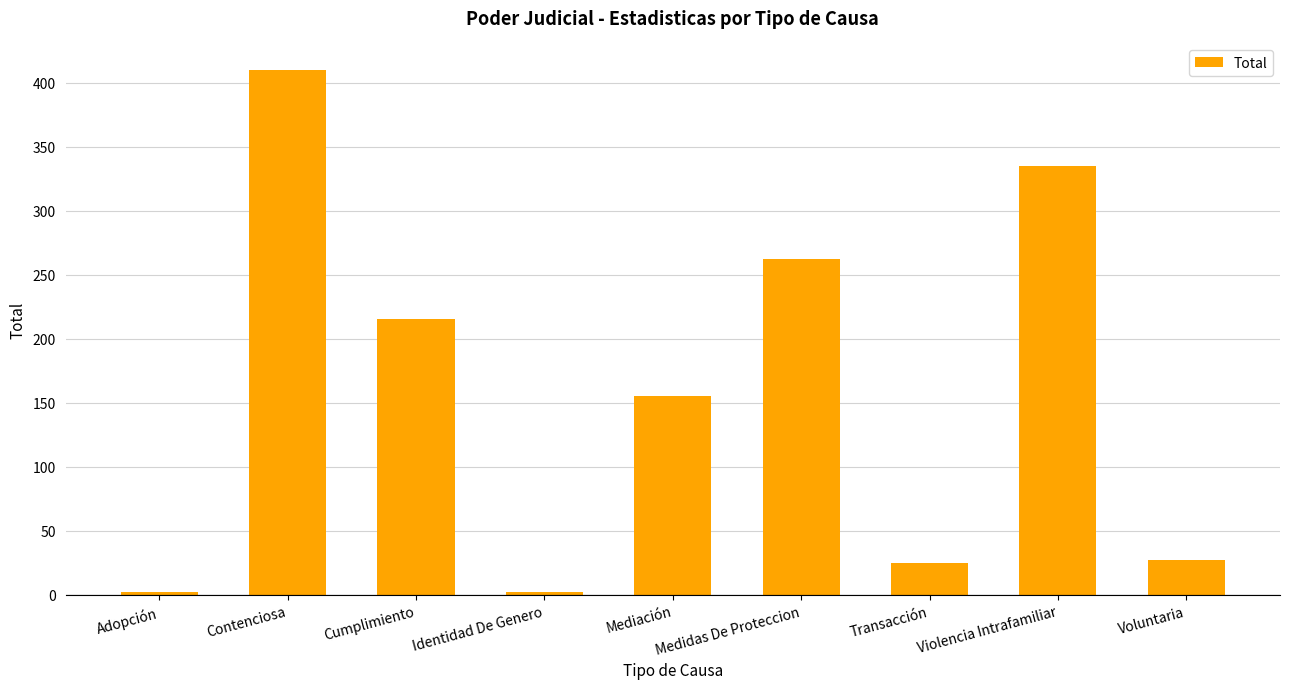

How many distinct data groups are displayed?

1